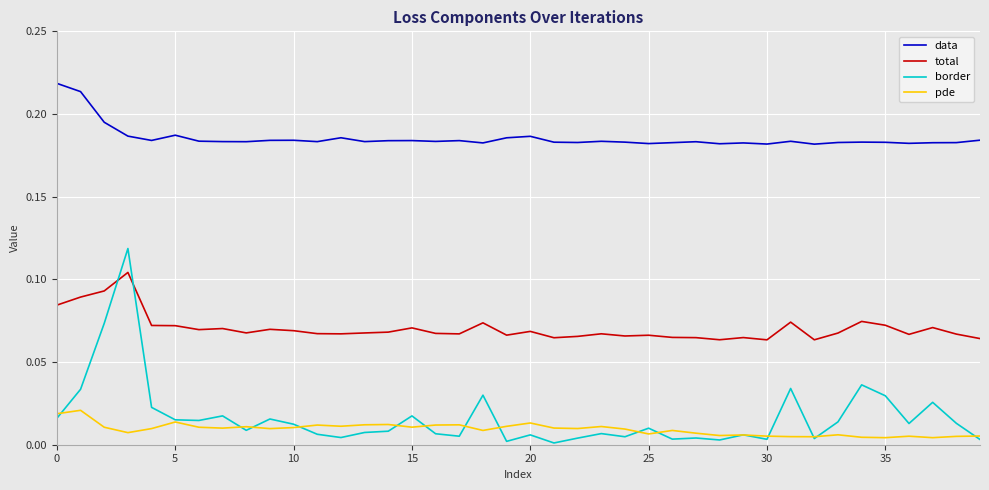

Which series has the largest range (max minus min)?

border